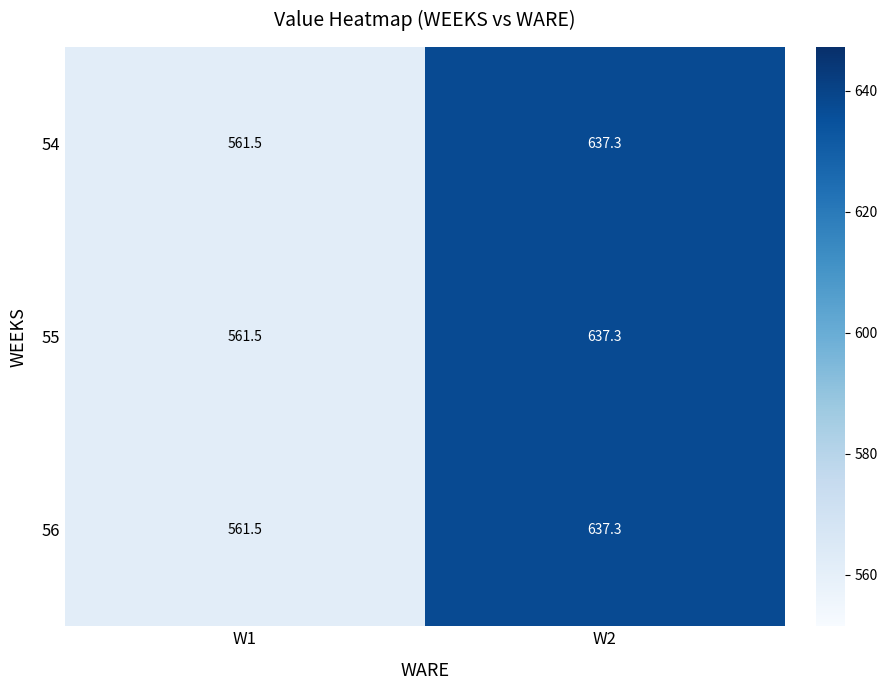

At which label is 55 closest to 599?

W1